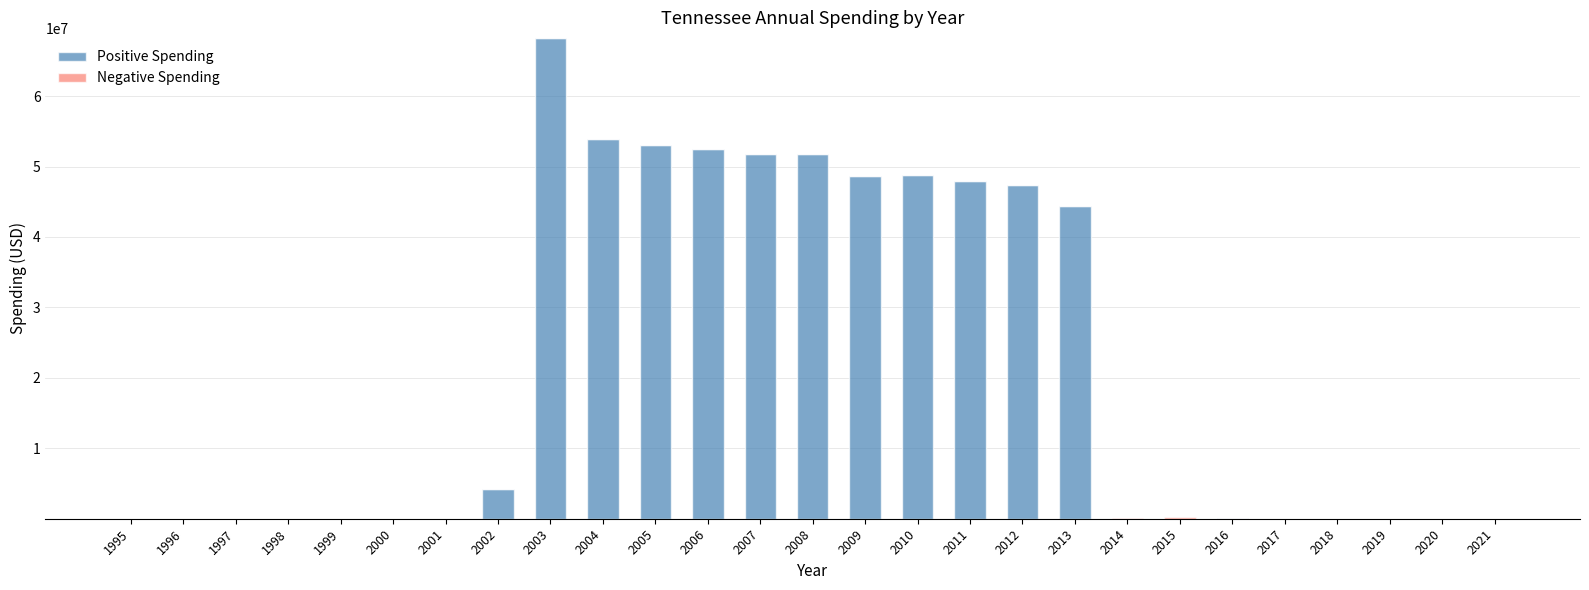

At which category is the sum across all series the highest?

2003